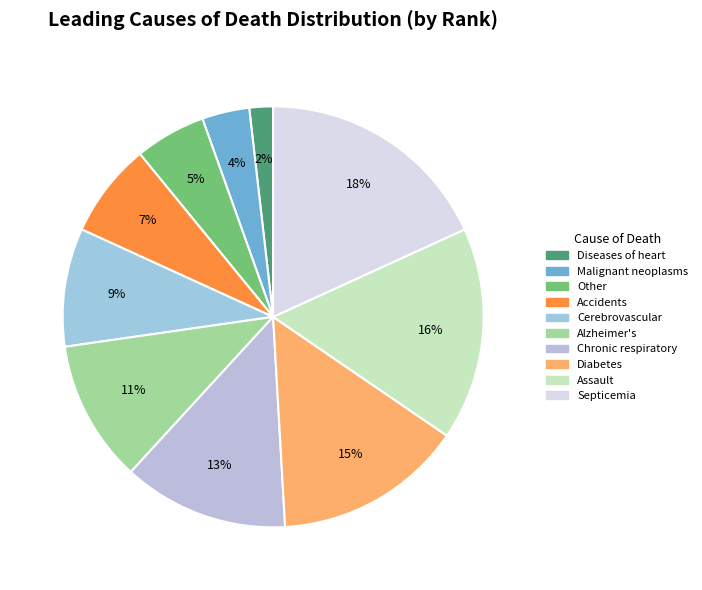

Which category has the biggest portion of the pie?

Septicemia